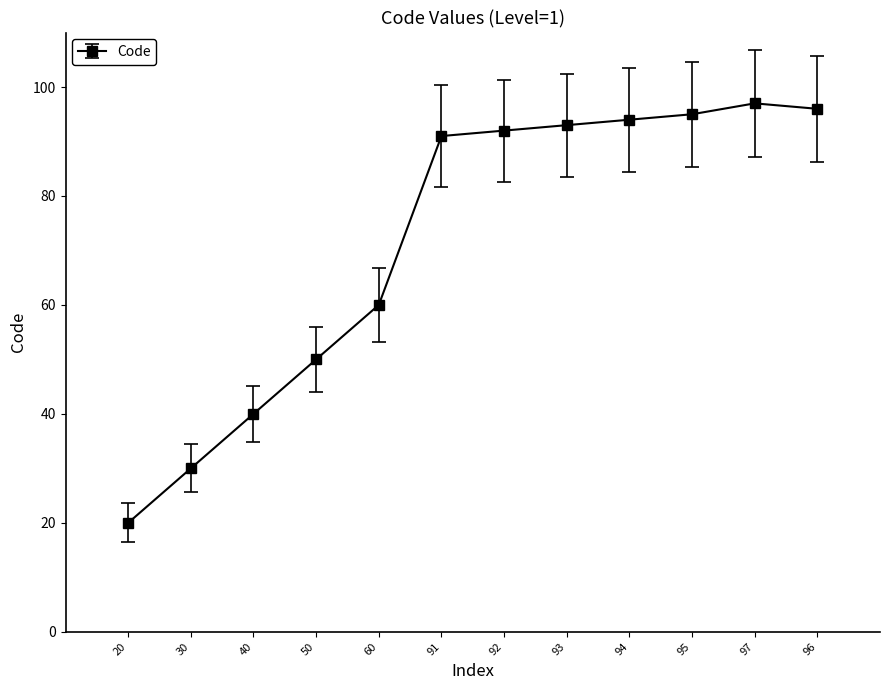

Count the number of categories in the chart.

12